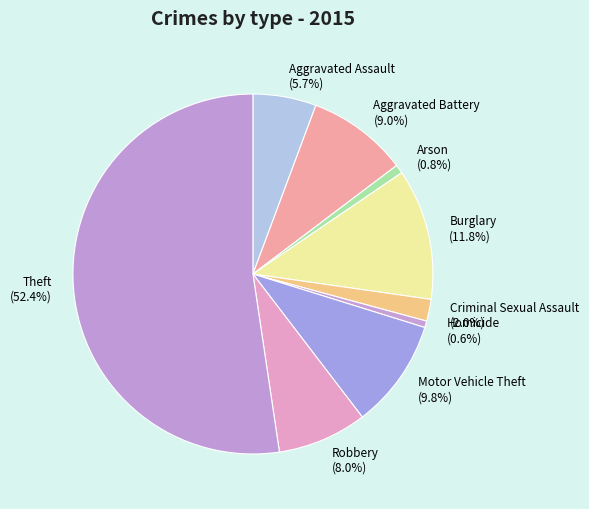

What percentage is NOT represented by Arson?

99.2%